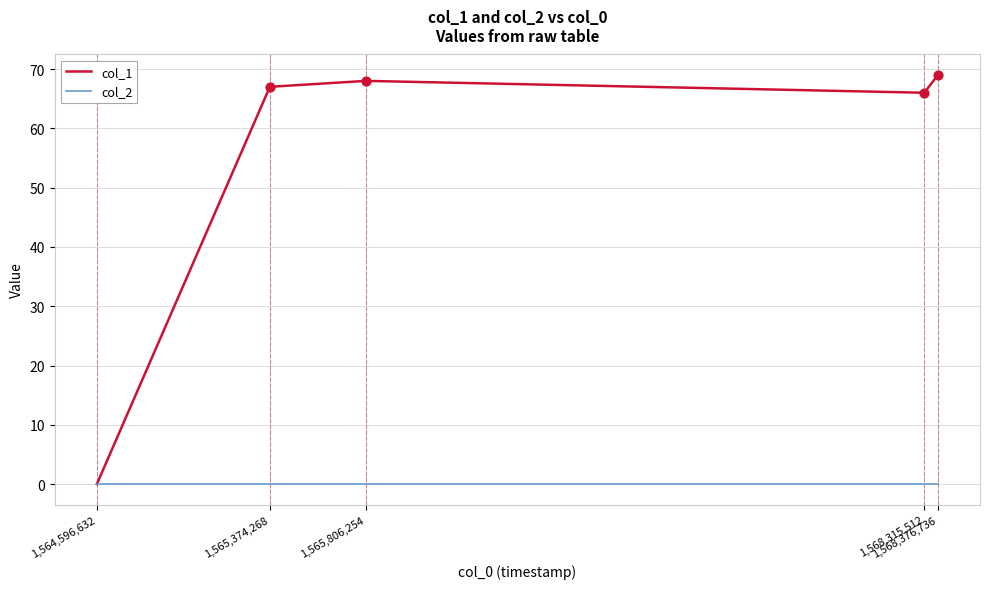

Which series has the largest range (max minus min)?

col_1